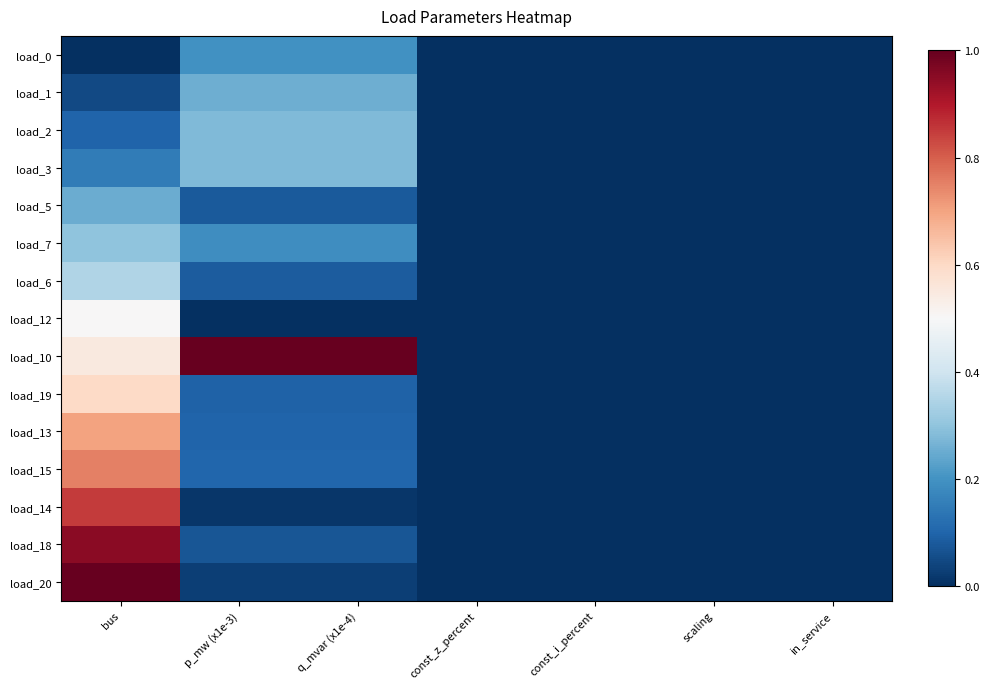

At which category is the sum across all series the highest?

bus